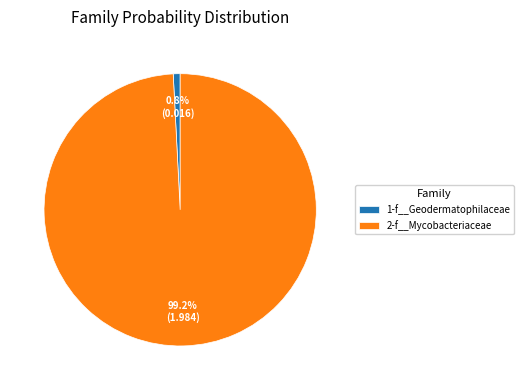

Which has a higher value, 1-f__Geodermatophilaceae or 2-f__Mycobacteriaceae?

2-f__Mycobacteriaceae